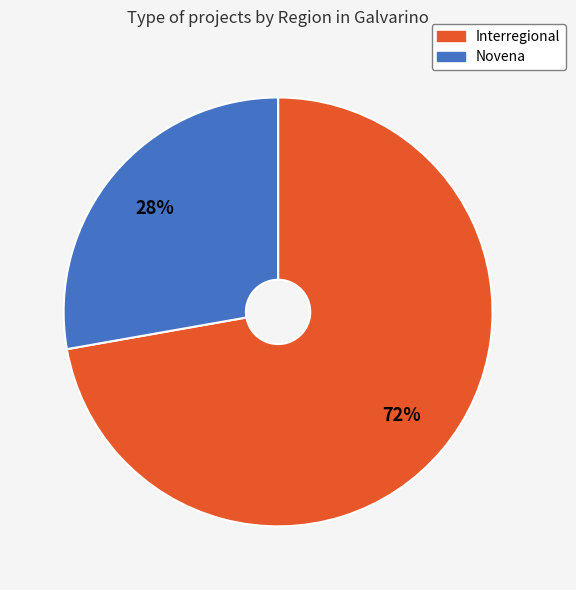

What is the ratio of the value at Interregional to the value at Novena?

2.6